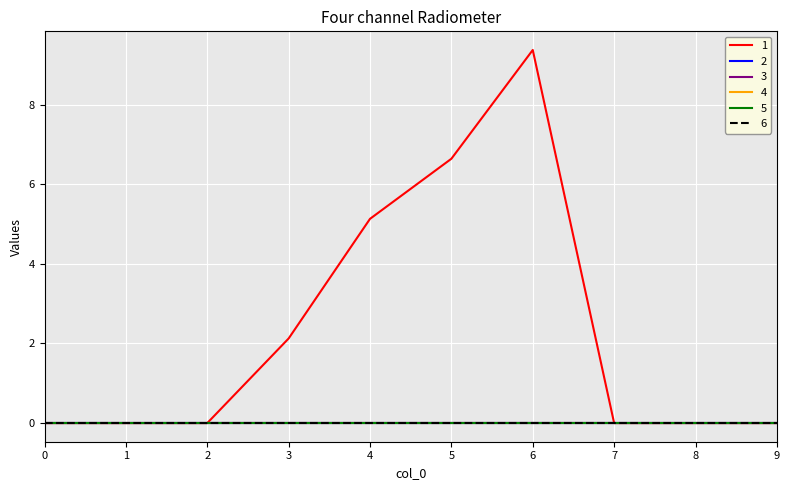

Is this an area chart (filled region under the line)?

No